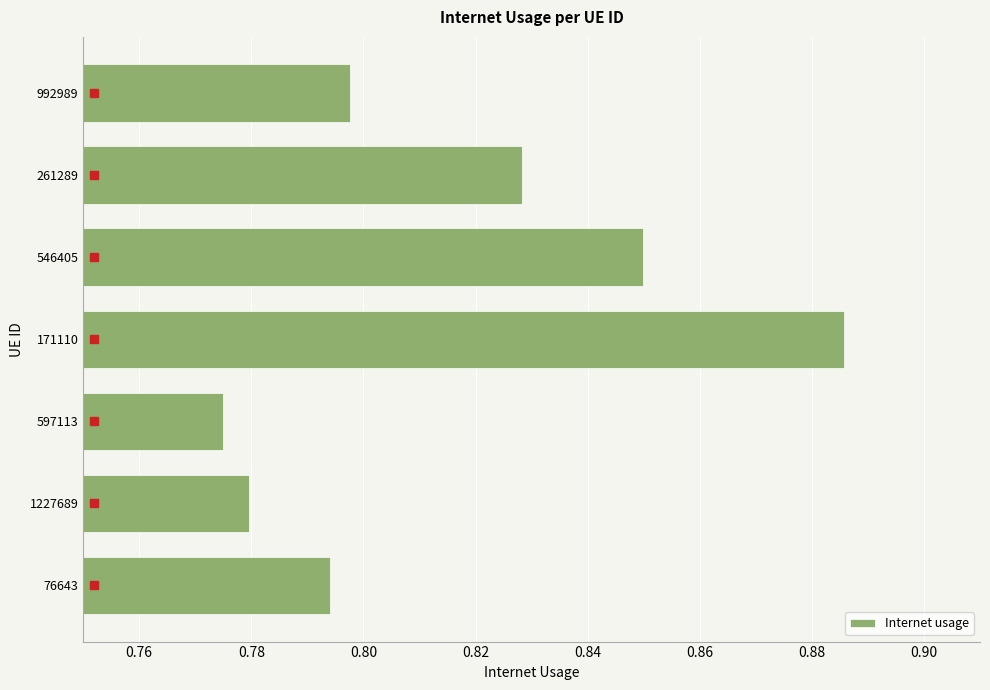

How many values are between 0 and 1?

7